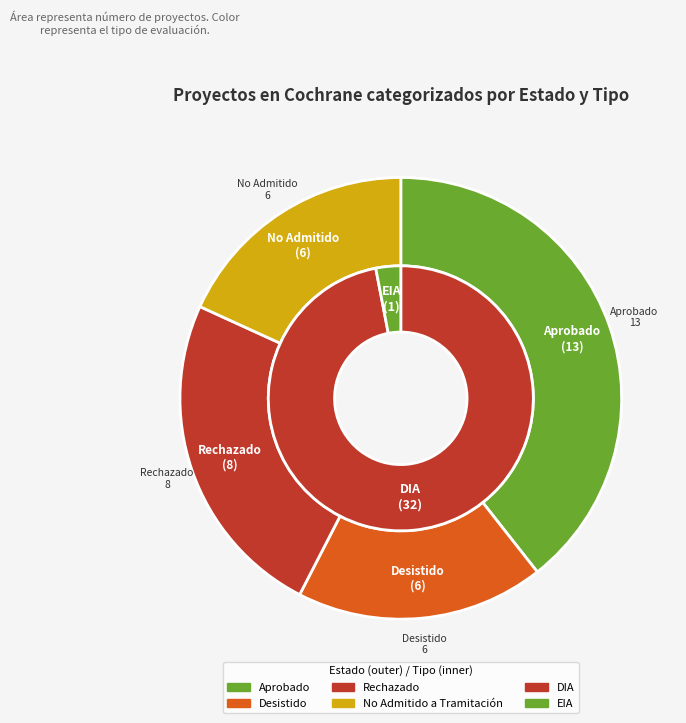

Is there a majority slice in this chart?

No